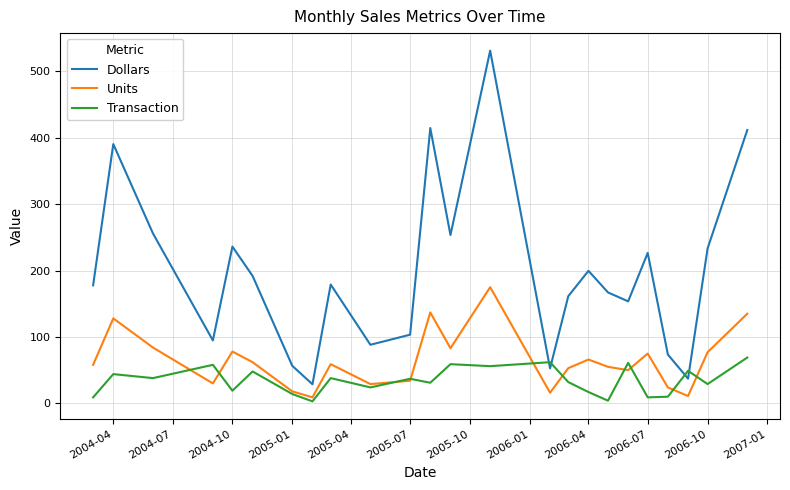

How many interior local peaks does the Units series have?

7